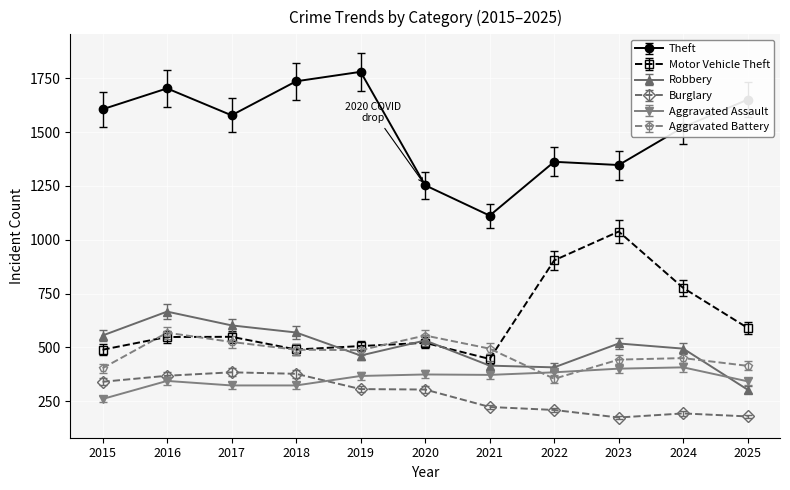

What is the total value across all series at 2019?

3908